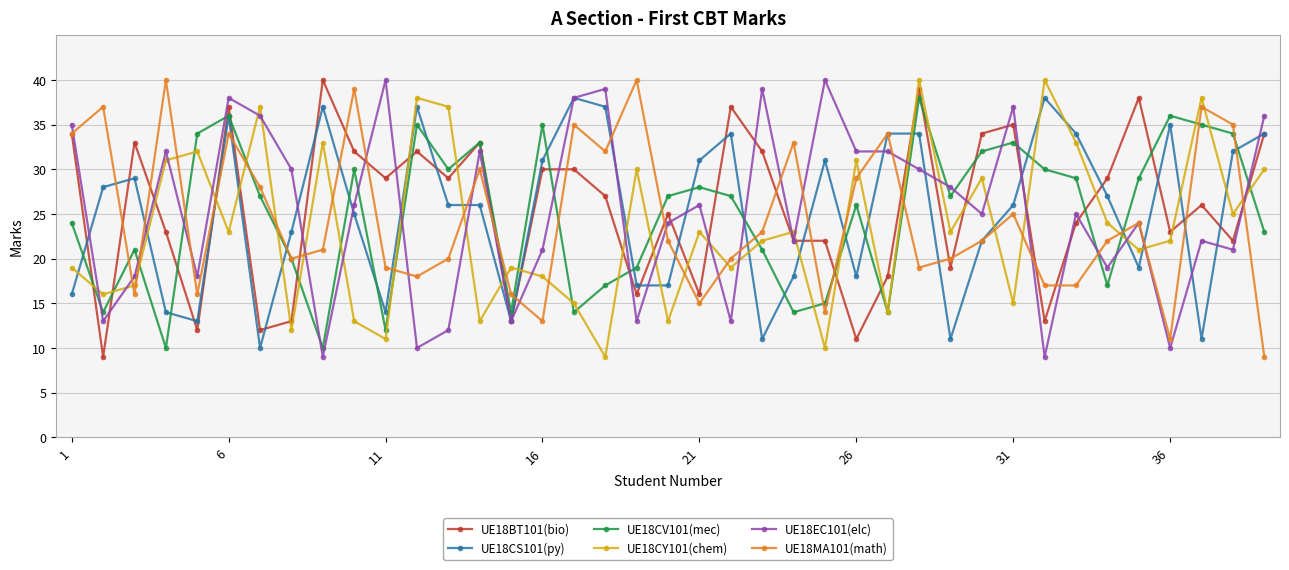

How many distinct data groups are displayed?

6